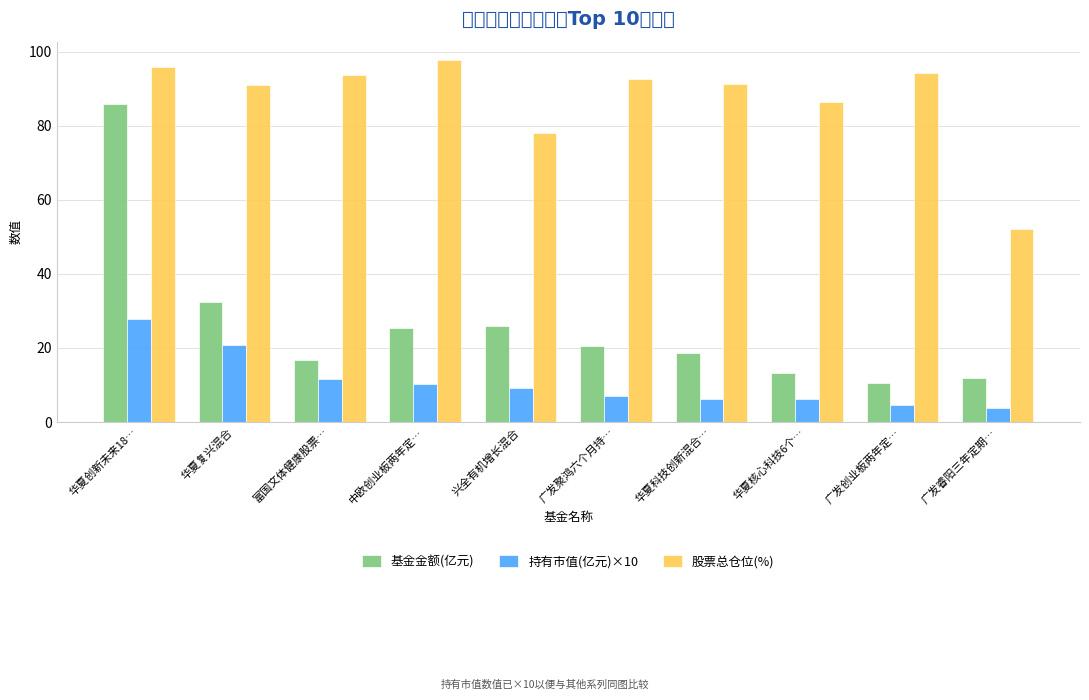

What is the difference between the 股票总仓位(%) values at 广发聚鸿六个月持… and 中欧创业板两年定…?

5.1